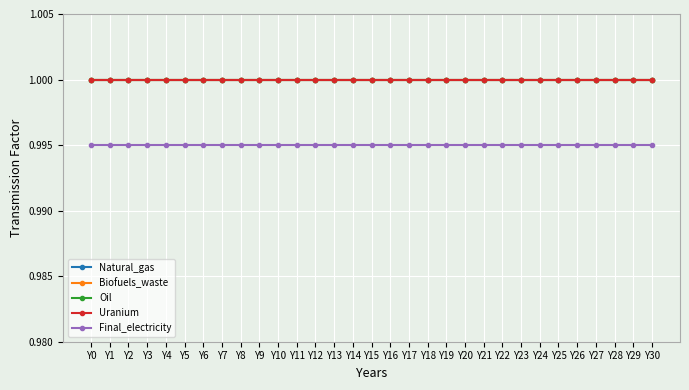

Is this an area chart (filled region under the line)?

No